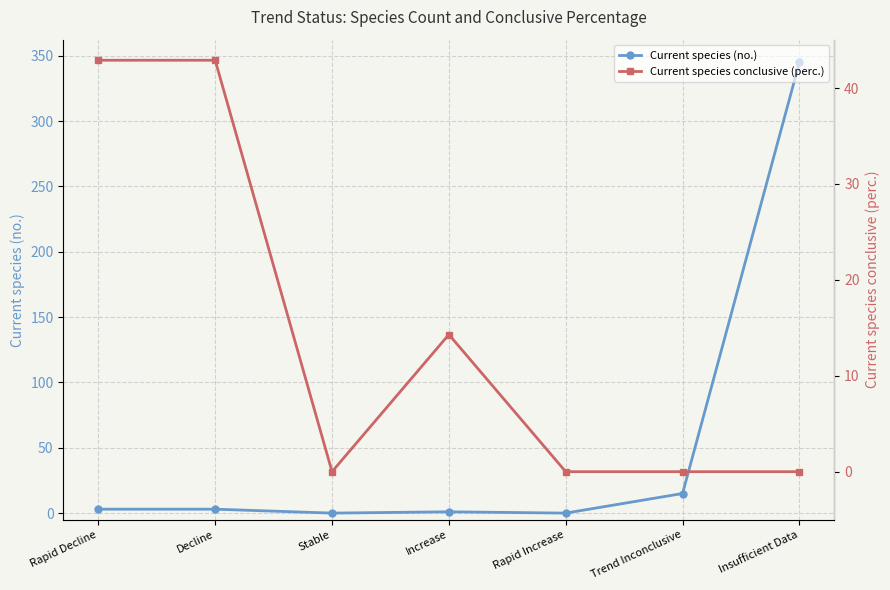

The Current species (no.) series shows 15.0 at Trend Inconclusive. True or false?

True